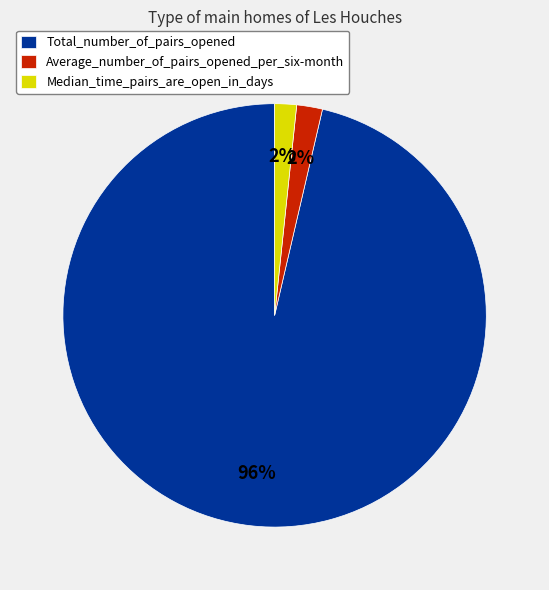

Which category has the biggest portion of the pie?

Total_number_of_pairs_opened